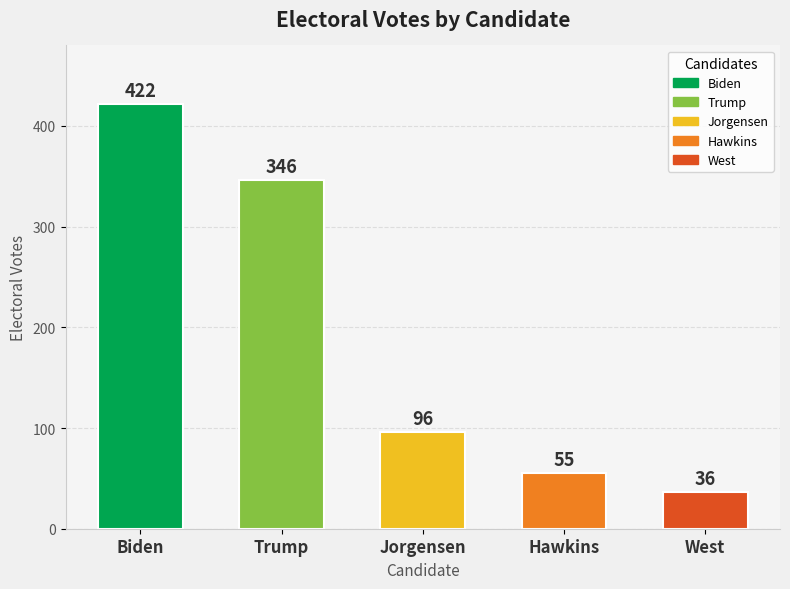

Read the value at Hawkins.

55